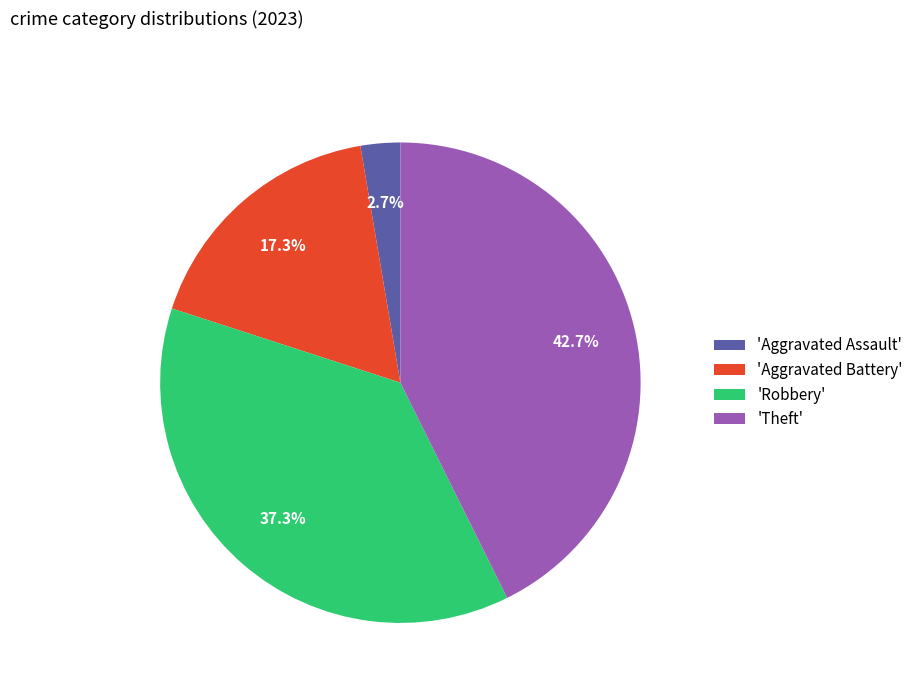

Is 'Robbery' the majority of the pie?

No